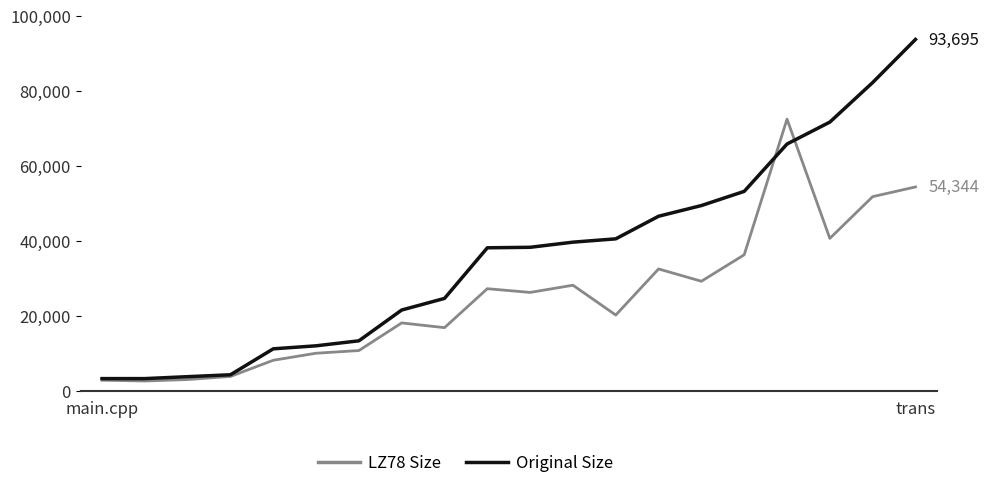

Which series has the largest total across all categories?

Original Size